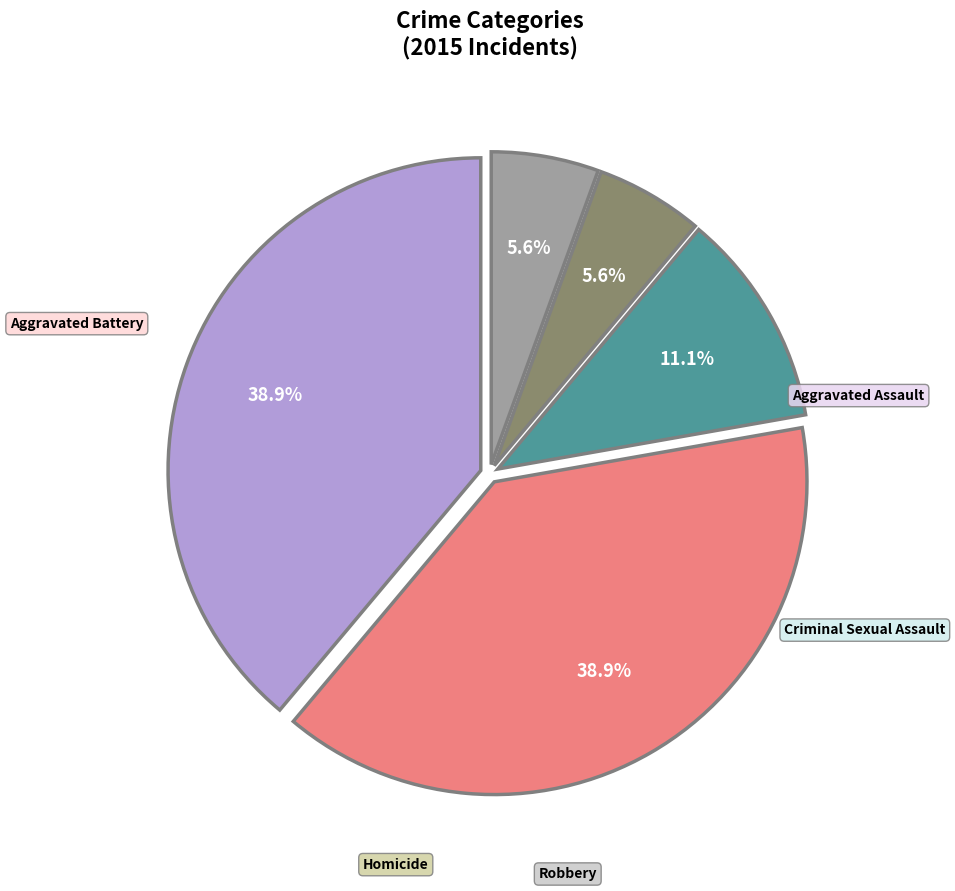

Is there a majority slice in this chart?

No